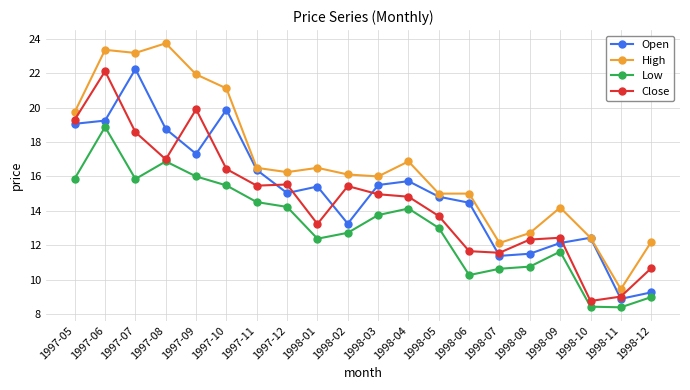

Is the value of Low at 1998-01 greater than the value of High at 1998-11?

Yes